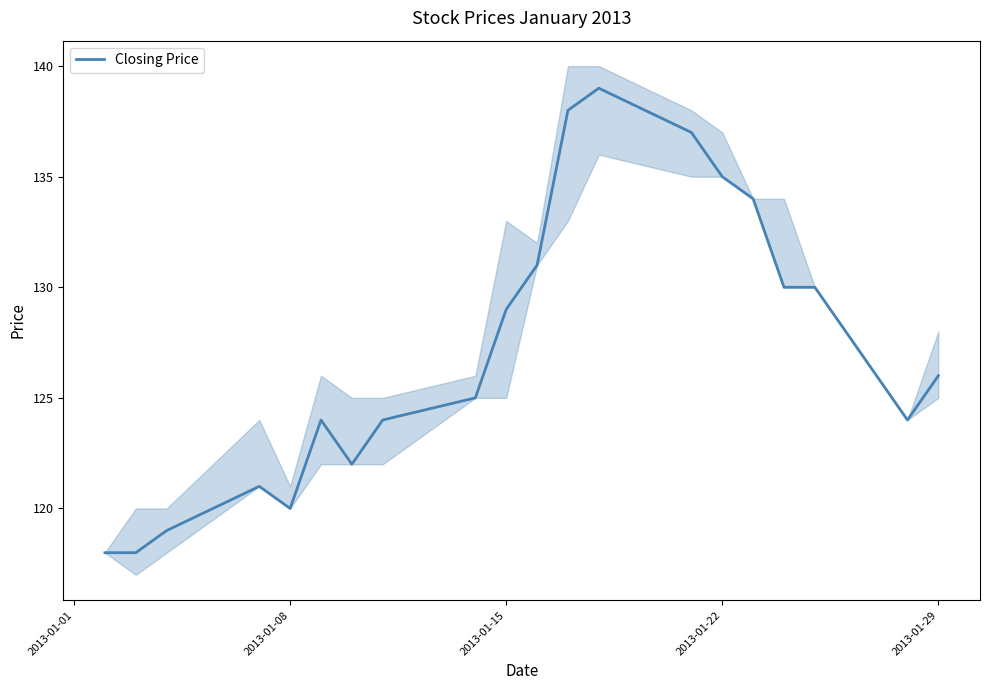

At which label is Closing Price closest to 128?

2013-01-15